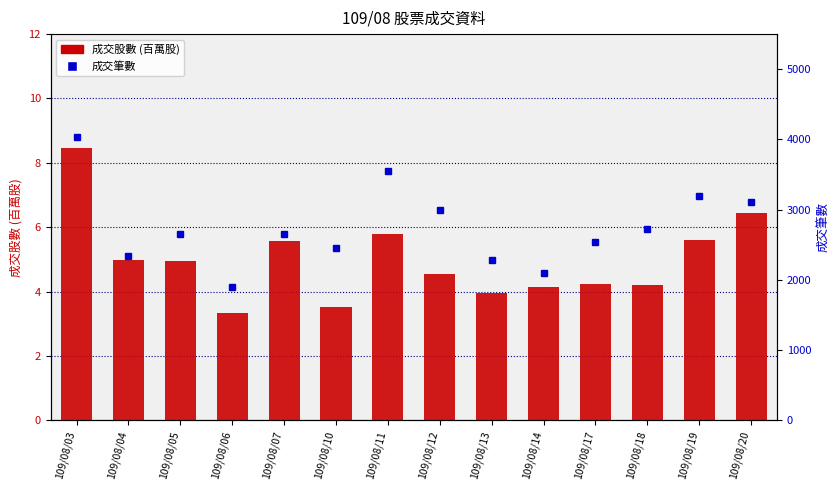

What is the total value across all series at 109/08/03?

4049.5